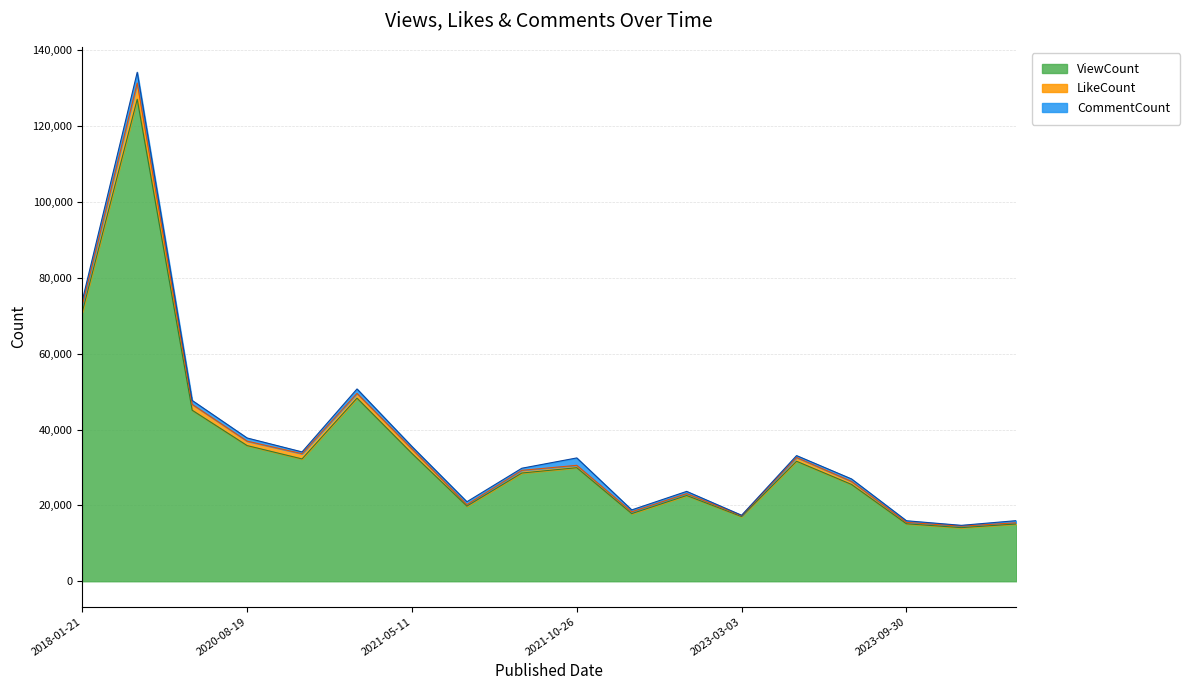

At which category does ViewCount reach its first local valley?

2020-11-21